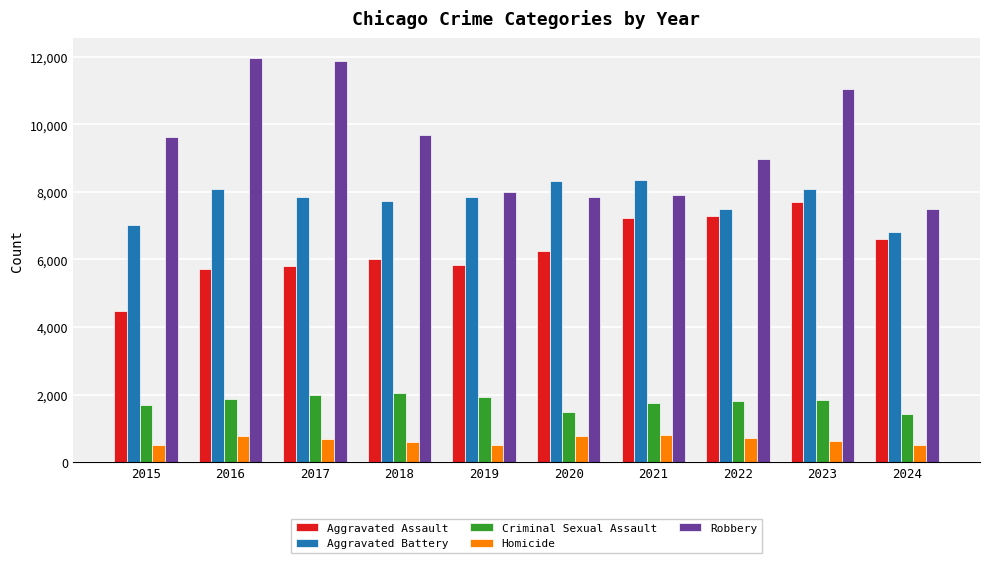

Which series has the largest range (max minus min)?

Robbery